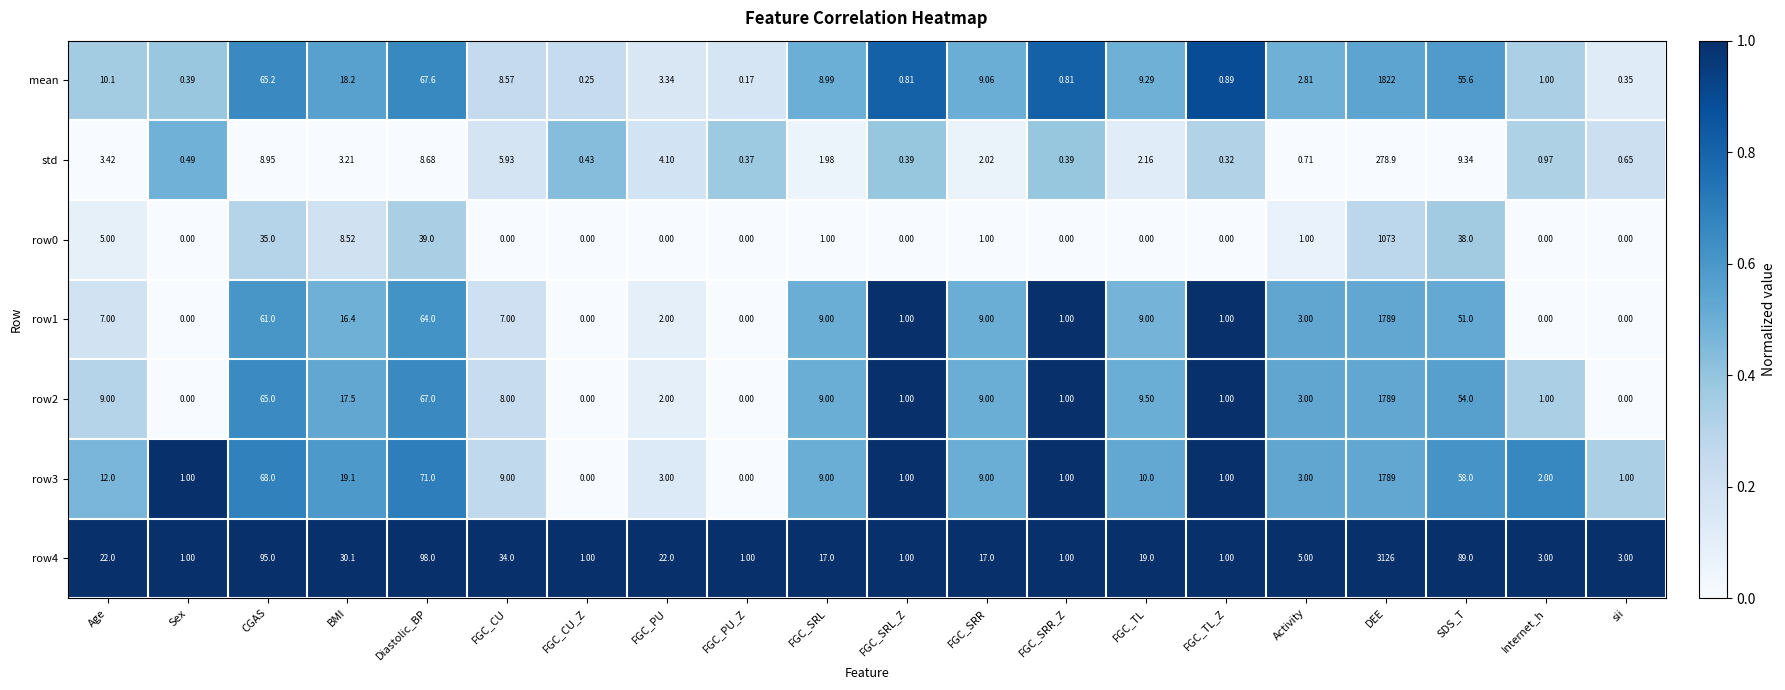

At which category is the sum across all series the highest?

DEE